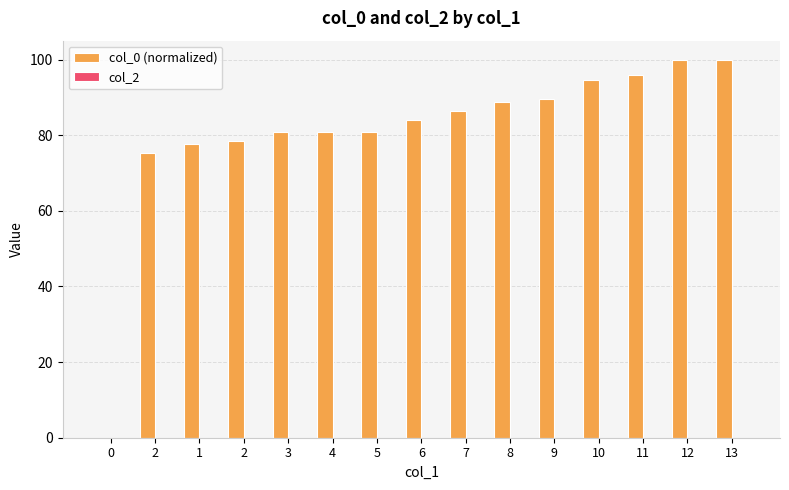

Count the number of categories in the chart.

15